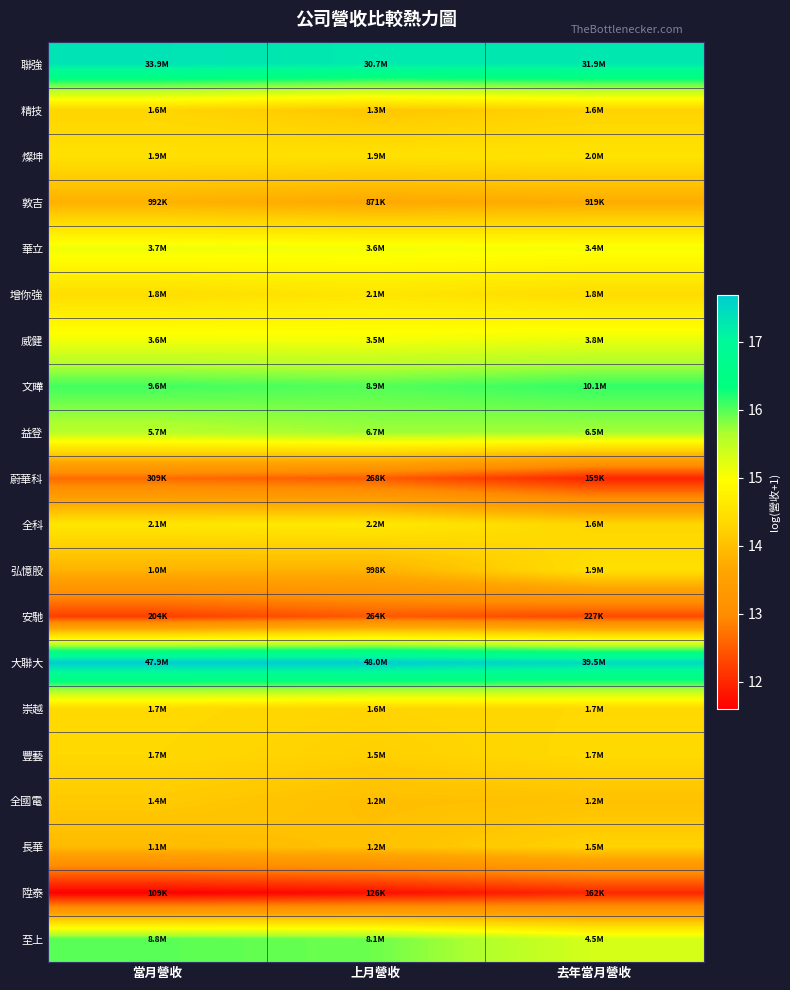

Reading right to left, extract all data points from this chart.

聯強: 去年當月營收=17.3	上月營收=17.2	當月營收=17.3
精技: 去年當月營收=14.3	上月營收=14.1	當月營收=14.3
燦坤: 去年當月營收=14.5	上月營收=14.5	當月營收=14.5
敦吉: 去年當月營收=13.7	上月營收=13.7	當月營收=13.8
華立: 去年當月營收=15.1	上月營收=15.1	當月營收=15.1
增你強: 去年當月營收=14.4	上月營收=14.6	當月營收=14.4
威健: 去年當月營收=15.2	上月營收=15.1	當月營收=15.1
文曄: 去年當月營收=16.1	上月營收=16.0	當月營收=16.1
益登: 去年當月營收=15.7	上月營收=15.7	當月營收=15.6
蔚華科: 去年當月營收=12.0	上月營收=12.5	當月營收=12.6
全科: 去年當月營收=14.3	上月營收=14.6	當月營收=14.6
弘憶股: 去年當月營收=14.4	上月營收=13.8	當月營收=13.8
安馳: 去年當月營收=12.3	上月營收=12.5	當月營收=12.2
大聯大: 去年當月營收=17.5	上月營收=17.7	當月營收=17.7
崇越: 去年當月營收=14.3	上月營收=14.3	當月營收=14.4
豐藝: 去年當月營收=14.4	上月營收=14.2	當月營收=14.3
全國電: 去年當月營收=14.0	上月營收=14.0	當月營收=14.1
長華: 去年當月營收=14.2	上月營收=14.0	當月營收=13.9
陞泰: 去年當月營收=12.0	上月營收=11.7	當月營收=11.6
至上: 去年當月營收=15.3	上月營收=15.9	當月營收=16.0